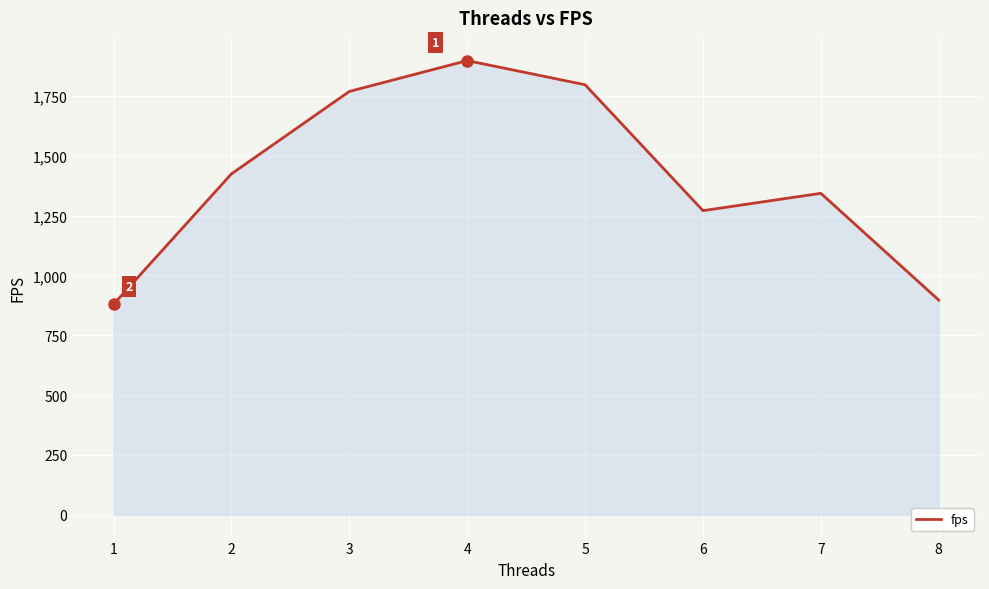

Count the number of values greater than 1423.

4